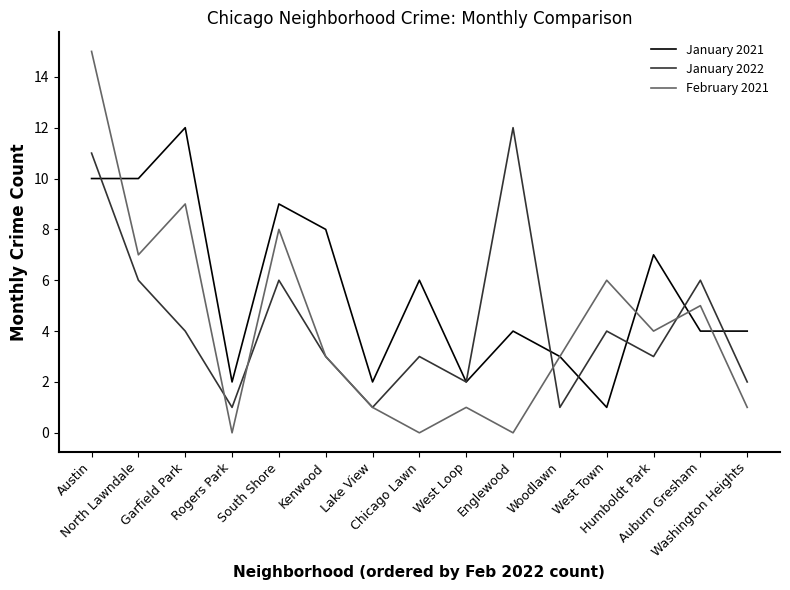

What is the difference between the maximum and second lowest values in the February 2021 series?

15